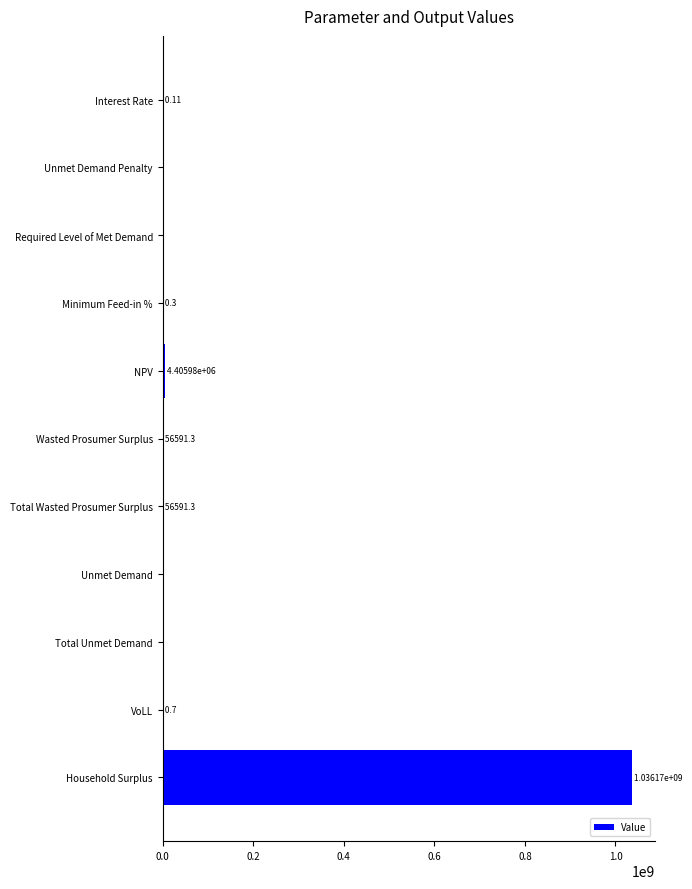

What is the sum of the values at VoLL and Wasted Prosumer Surplus?

56592.0